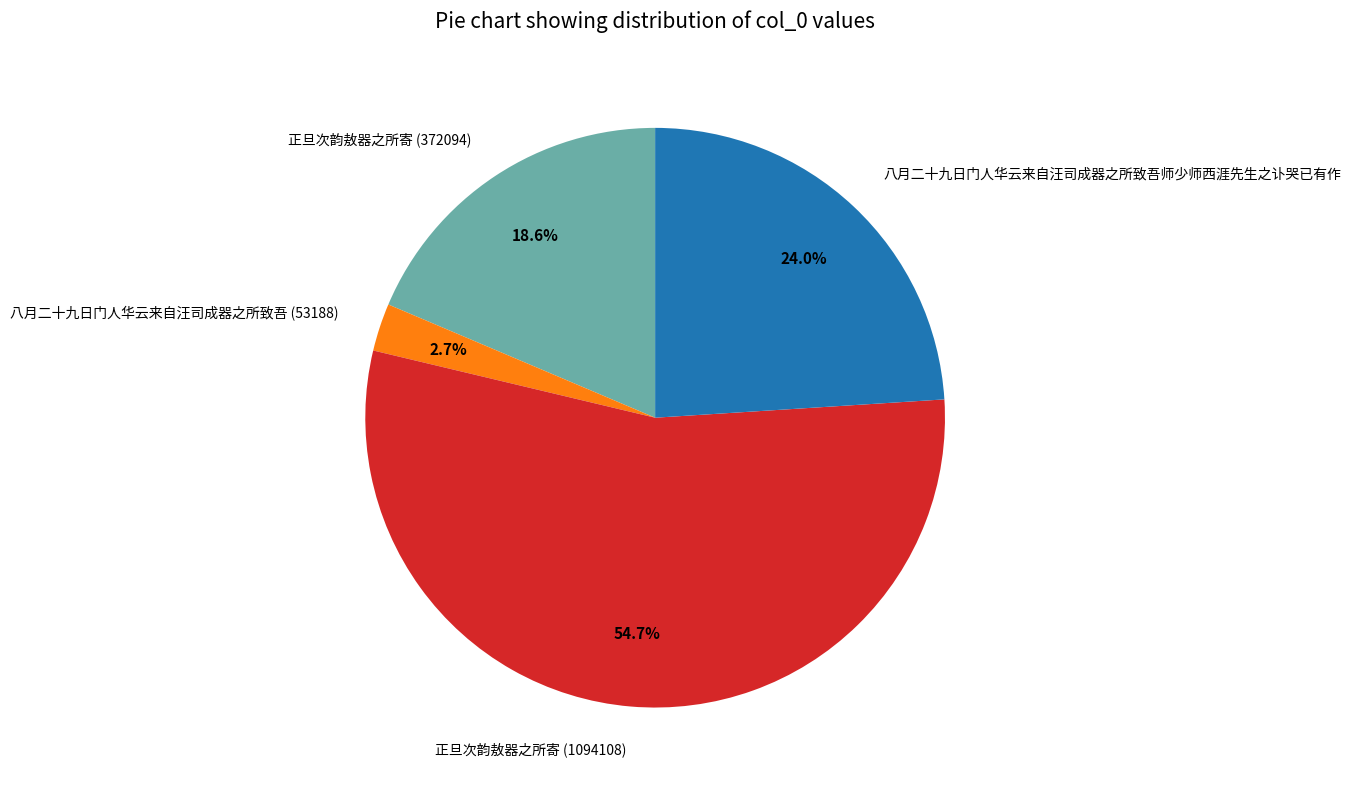

To the nearest percent, what portion does 八月二十九日门人华云来自汪司成器之所致吾师少师西涯先生之讣哭已有作 represent?

24%